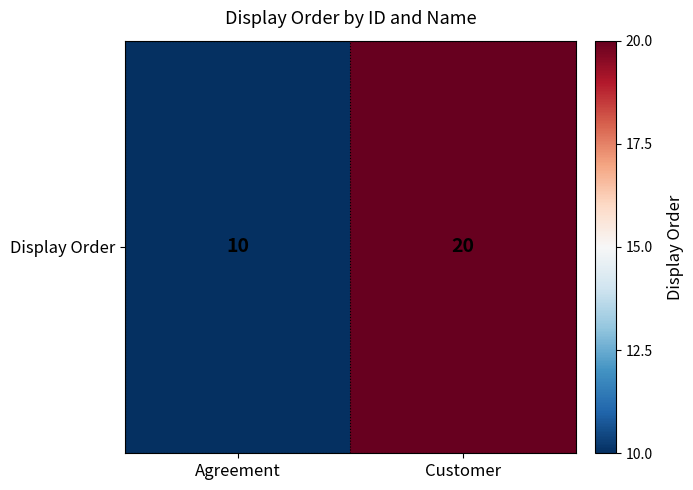

True or false: the data shows 10 at Agreement.

True